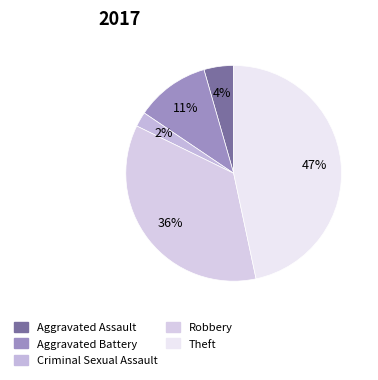

To the nearest percent, what is the combined percentage of Criminal Sexual Assault and Aggravated Battery?

13%